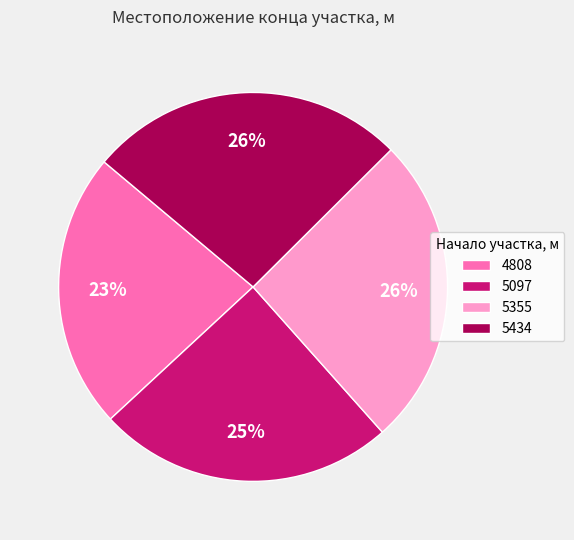

Is there a majority slice in this chart?

No